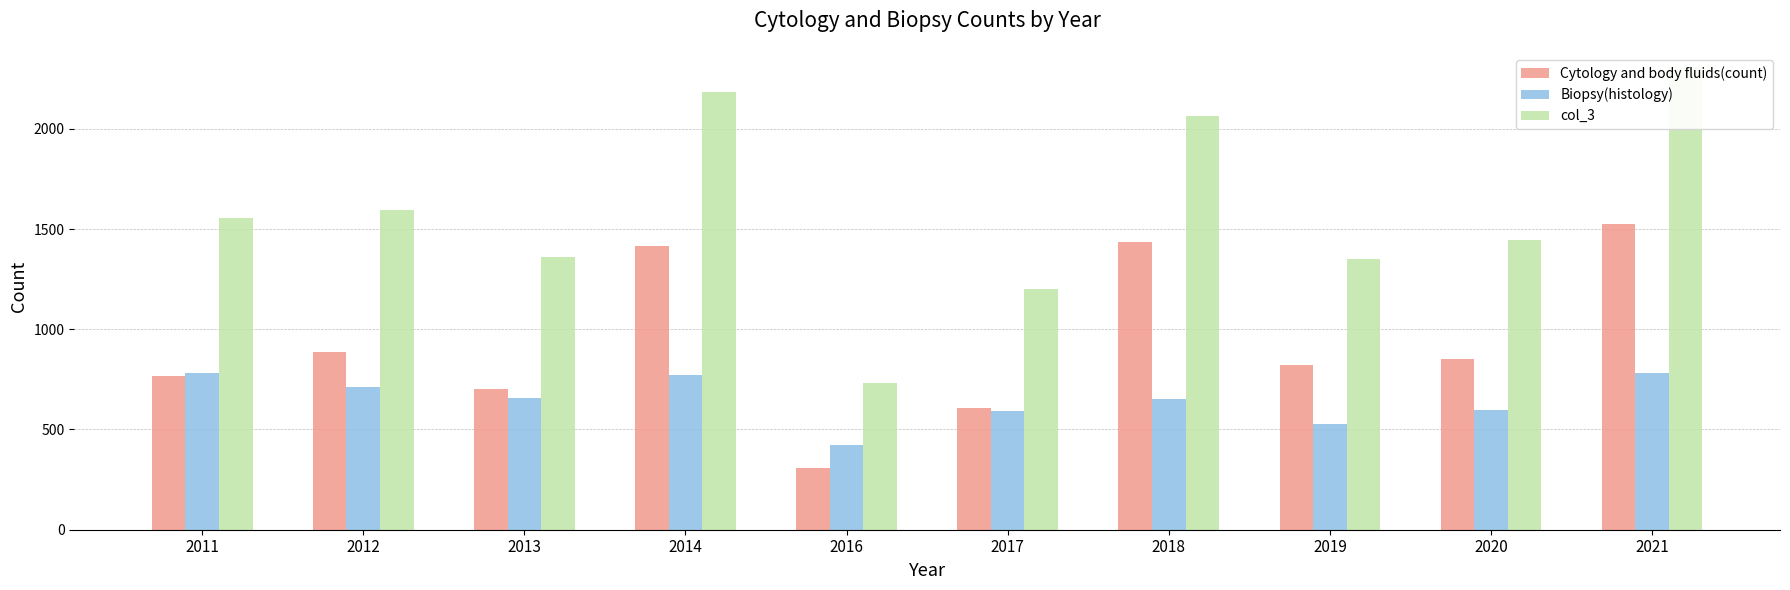

Which series has the widest spread of values?

col_3